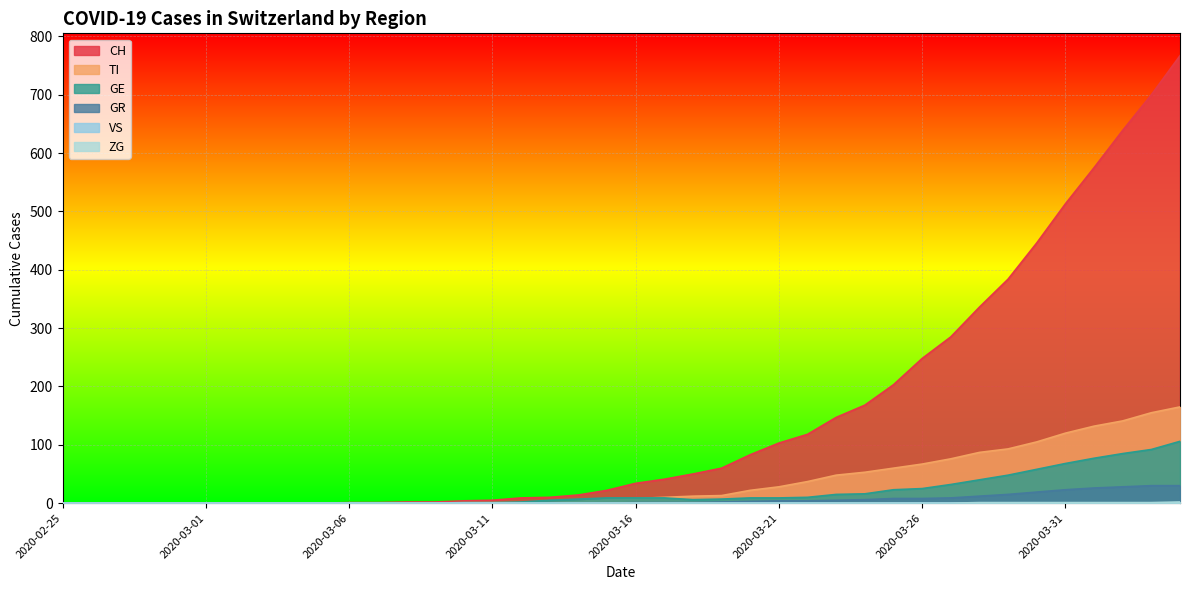

Which series has the largest total across all categories?

CH